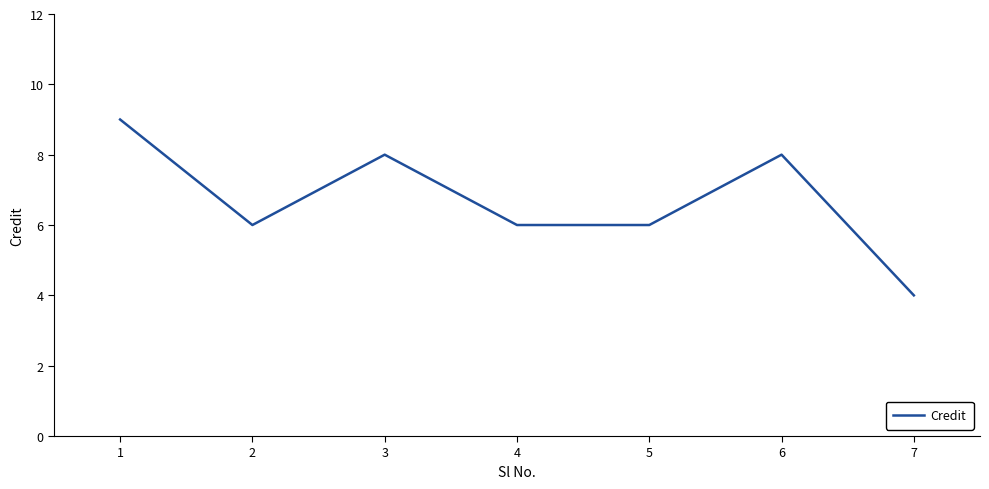

What is the change in value from 1 to 6?

-1